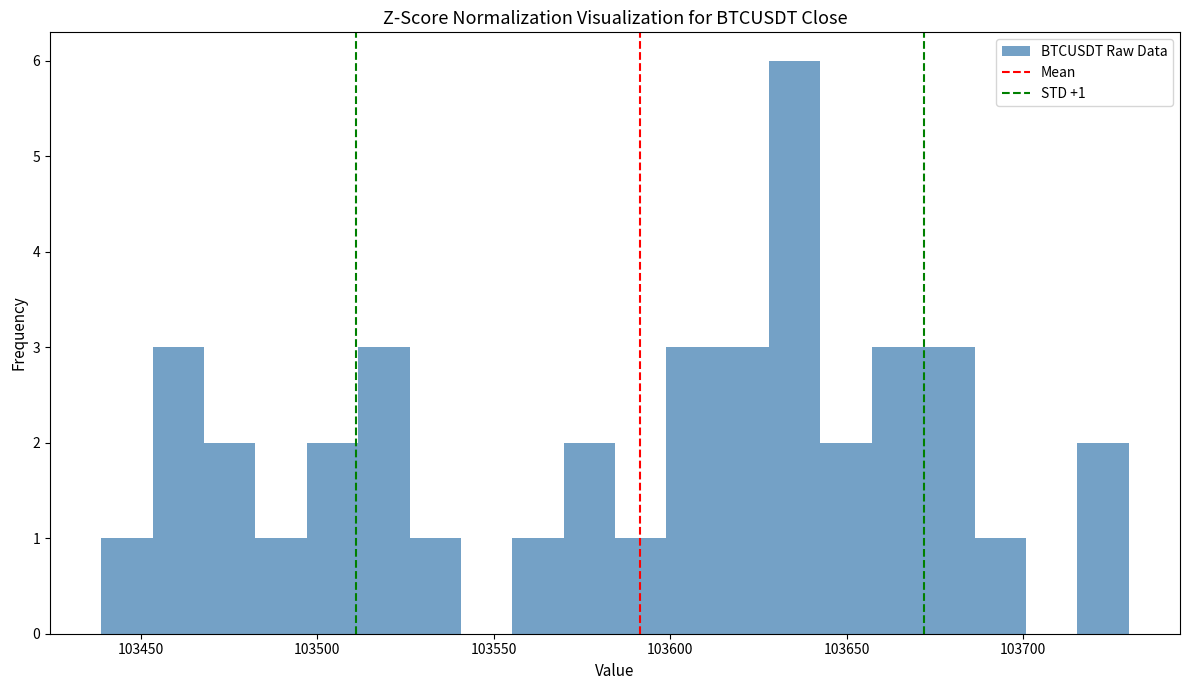

Read against the x-axis, roughly where is the centre of the tallest bar?

103635